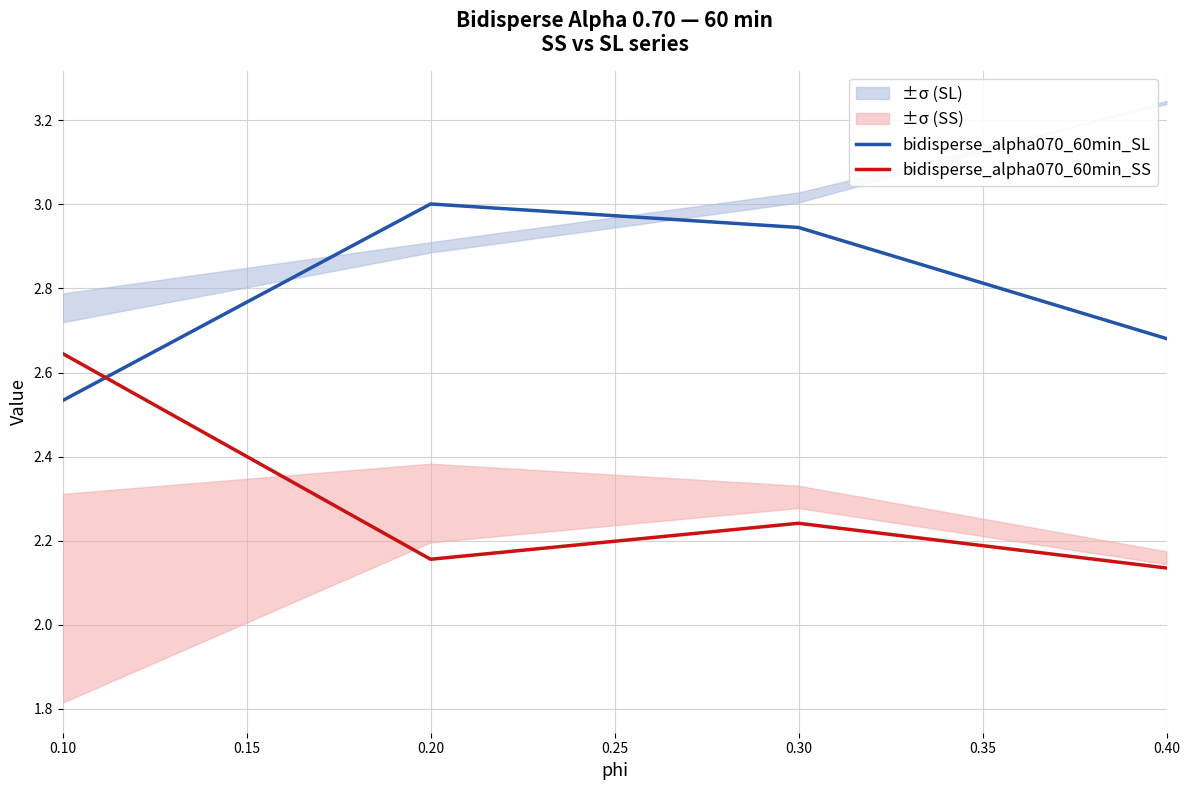

List the series in order of their overall mean, highest first.

bidisperse_alpha070_60min_SL, bidisperse_alpha070_60min_SS